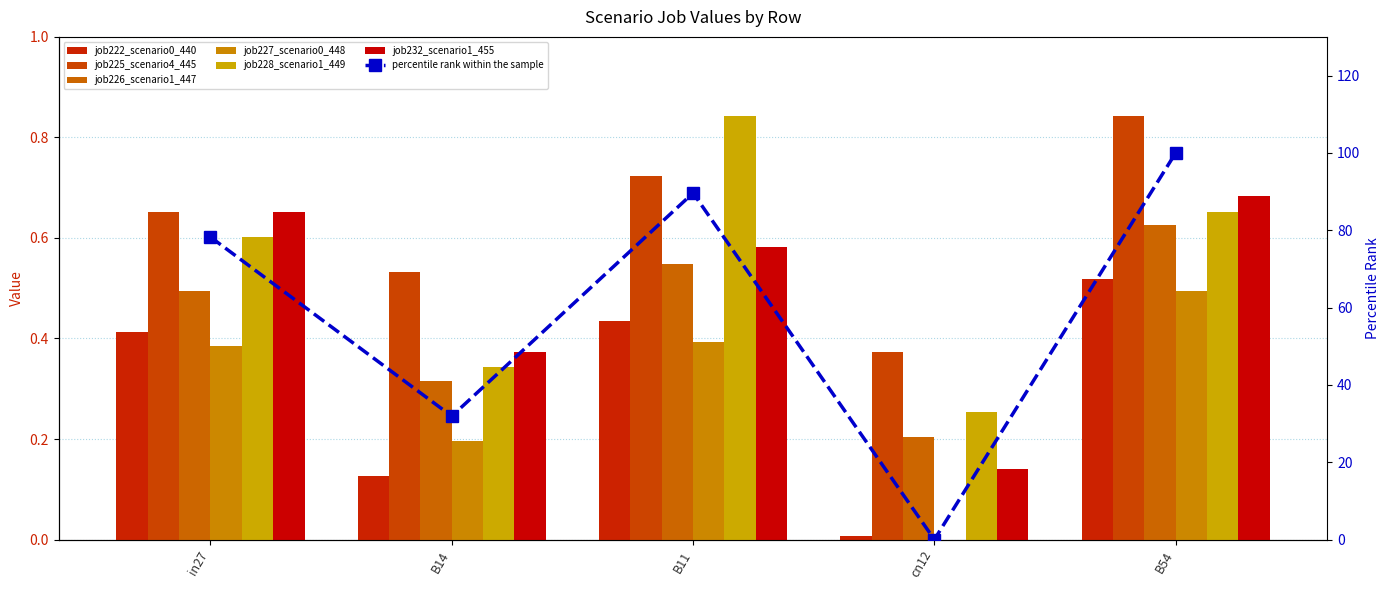

Read the job225_scenario4_445 value at in27.

0.7